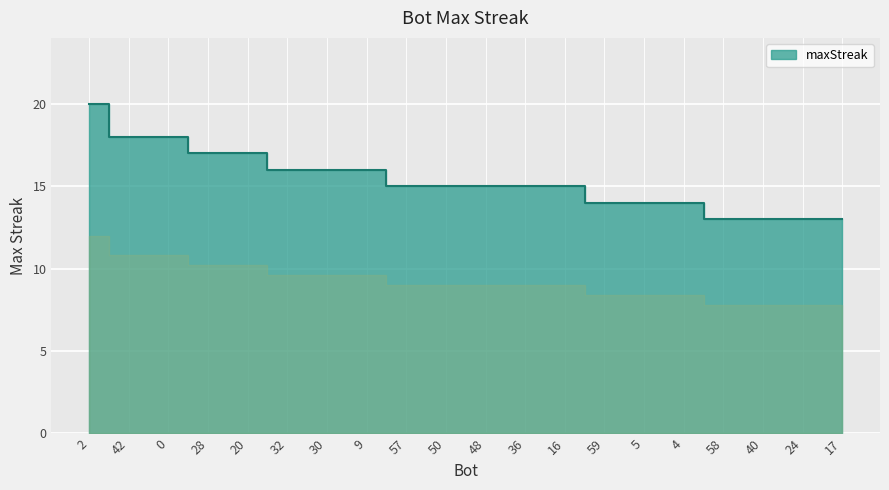

Reading left to right, list all the values displayed in this chart.

20	18	18	17	17	16	16	16	15	15	15	15	15	14	14	14	13	13	13	13